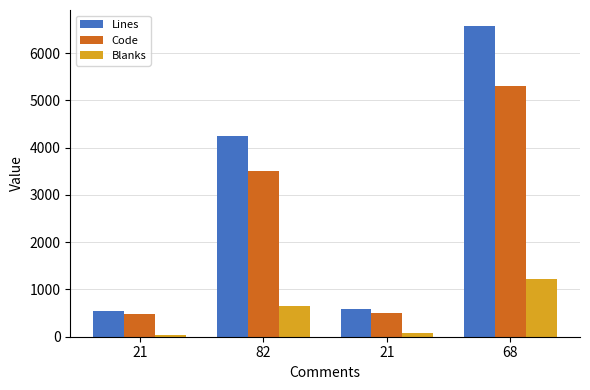

List the series in order of their overall mean, highest first.

Lines, Code, Blanks